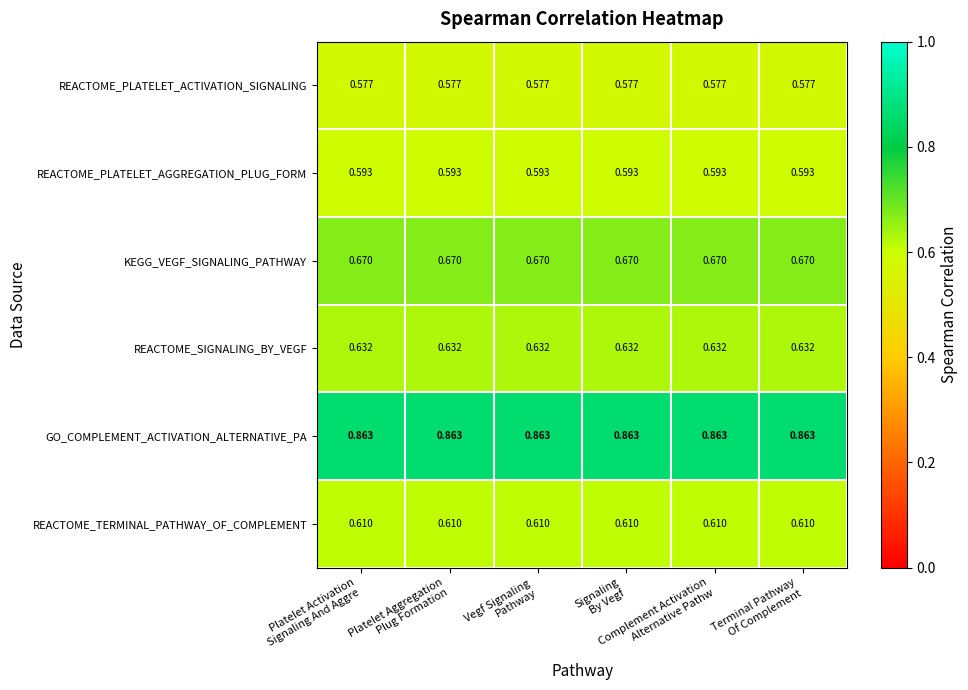

Which series has the largest total across all categories?

GO_COMPLEMENT_ACTIVATION_ALTERNATIVE_PA